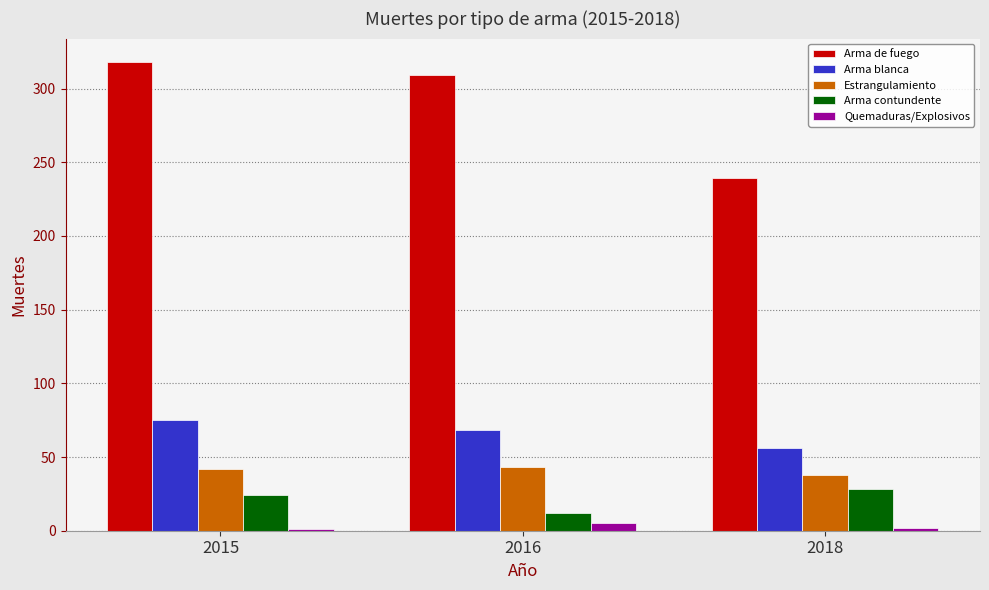

The value of Estrangulamiento at 2018 is 13. True or false?

False